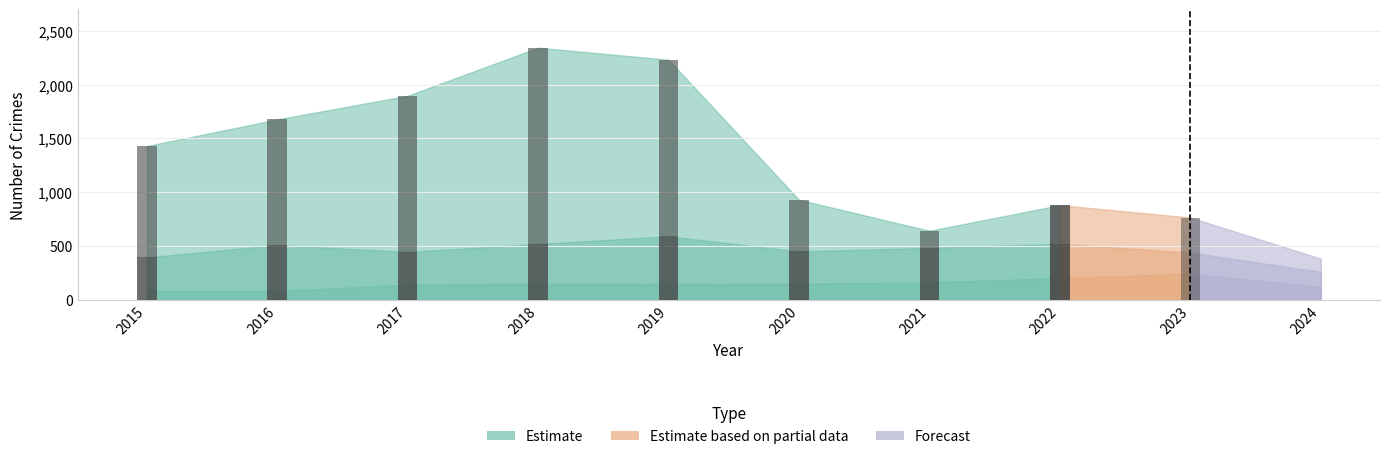

Reading right to left, list all the values displayed in this chart.

Robbery: 261	440	521	484	450	591	520	446	510	395
Theft: 384	765	880	642	930	2230	2342	1896	1676	1429
Aggravated Battery: 121	244	202	163	150	148	152	142	82	82